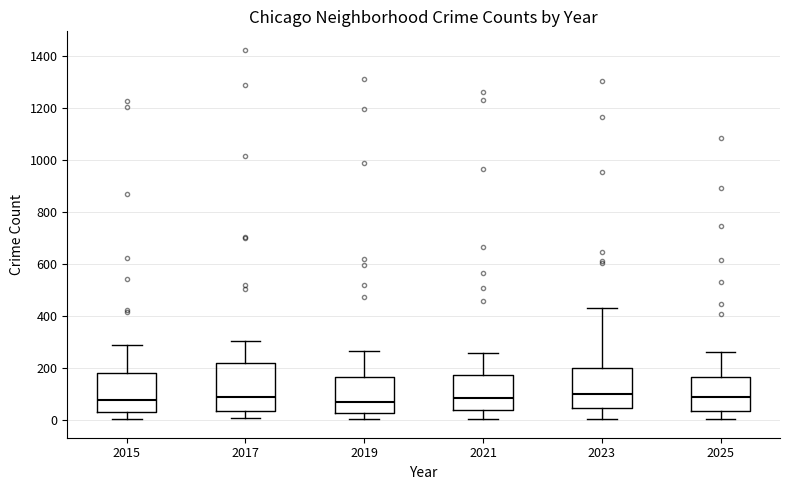

Reading left to right, transcribe this box plot: for each box, give where its median line is, the range the box spans, and where its two whiskers end, as read against the y-axis. The values are not printed on the chart, so give them approximately, as read against the axis.

2015: median 80, box 40 to 180, whiskers 0 to 300
2017: median 80, box 40 to 220, whiskers 0 to 300
2019: median 80, box 20 to 160, whiskers 0 to 260
2021: median 80, box 40 to 180, whiskers 0 to 260
2023: median 100, box 40 to 200, whiskers 0 to 440
2025: median 80, box 40 to 160, whiskers 0 to 260